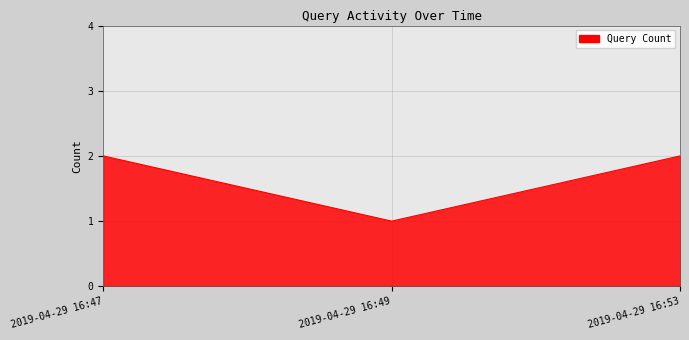

What is the sum of the values at 2019-04-29 16:49 and 2019-04-29 16:53?

3